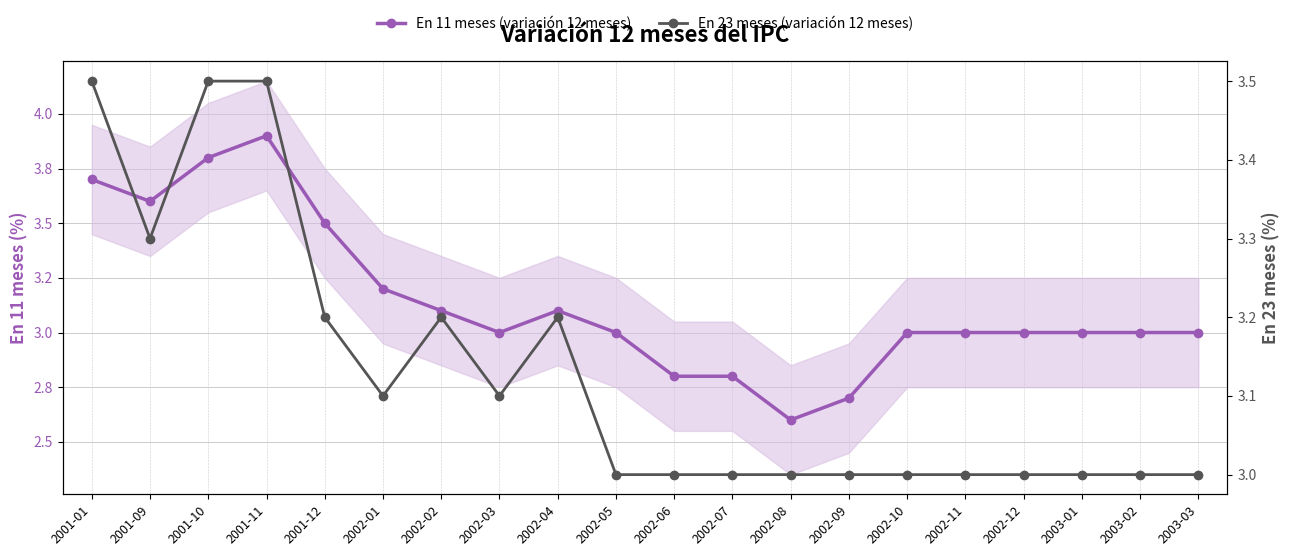

True or false: En 23 meses (variación 12 meses) and En 11 meses (variación 12 meses) cross at least once.

True